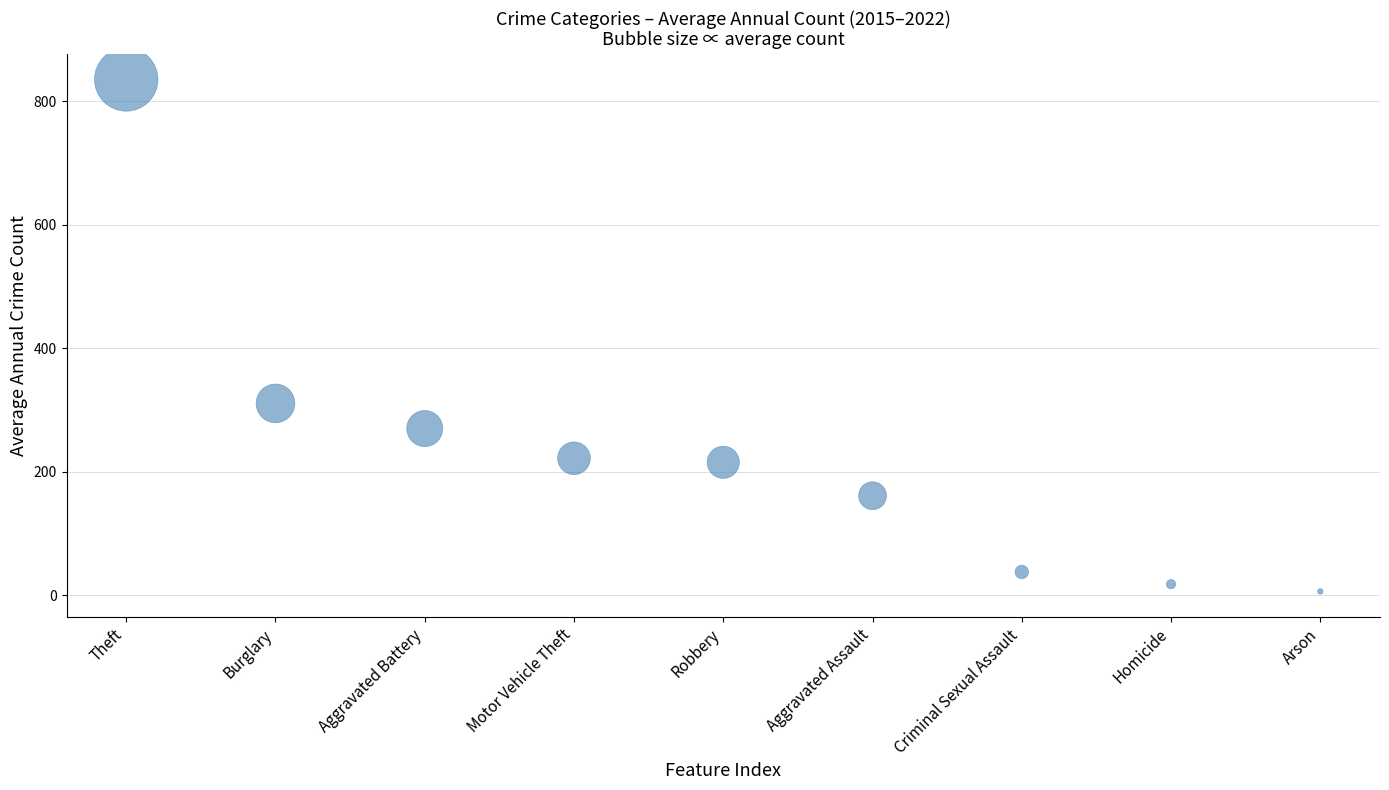

What is the average Y value?

230.7